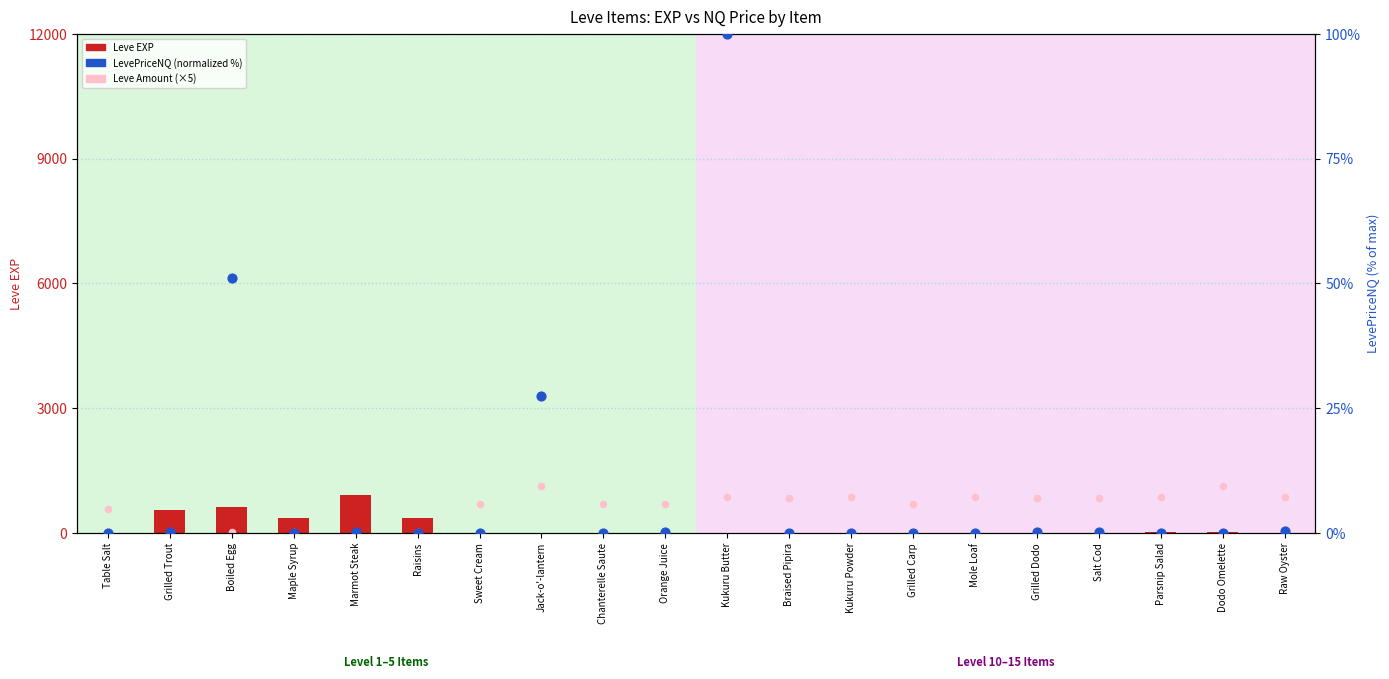

Which series reaches the minimum Y coordinate?

LevePriceNQ (normalized %)